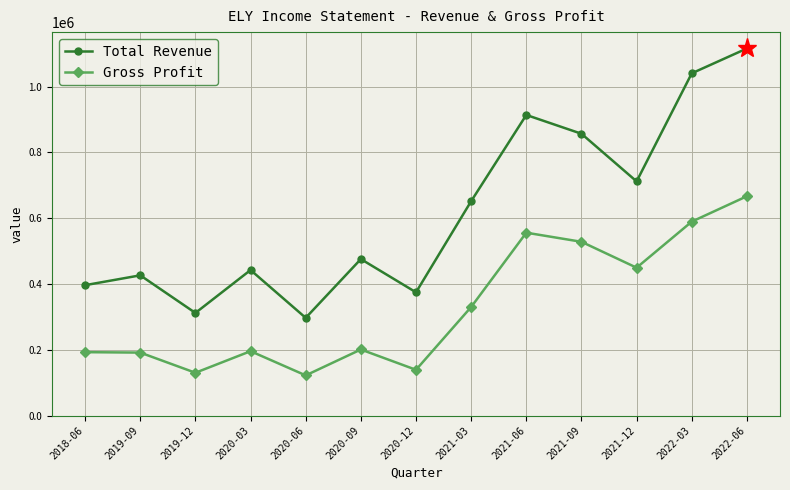

What is the difference between the highest and lowest values at 2020-06?

174900